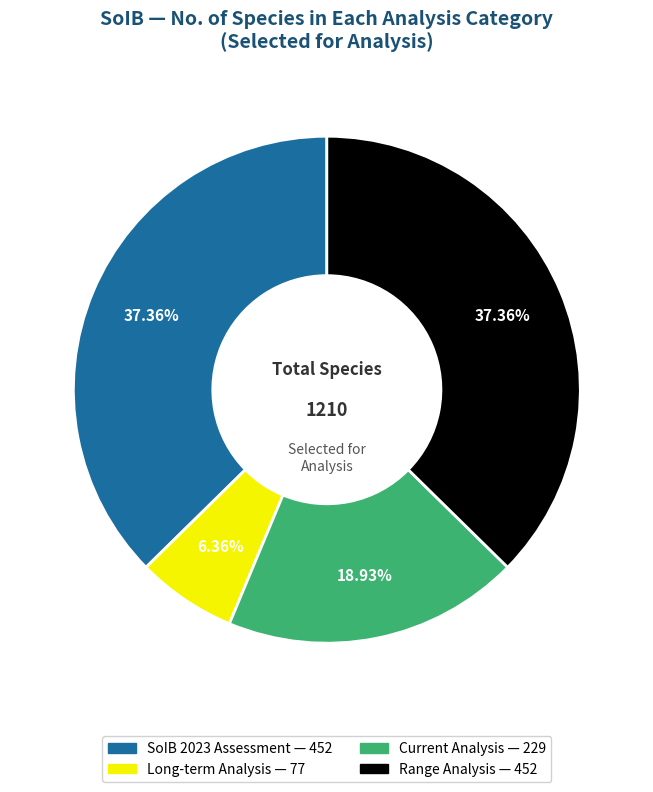

Is the sum of Range Analysis and Long-term Analysis greater than half?

No